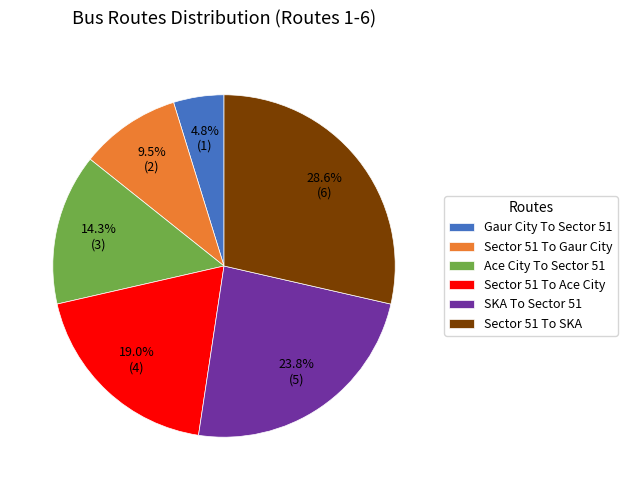

To the nearest percent, what is the difference between the largest and smallest slice percentages?

24%